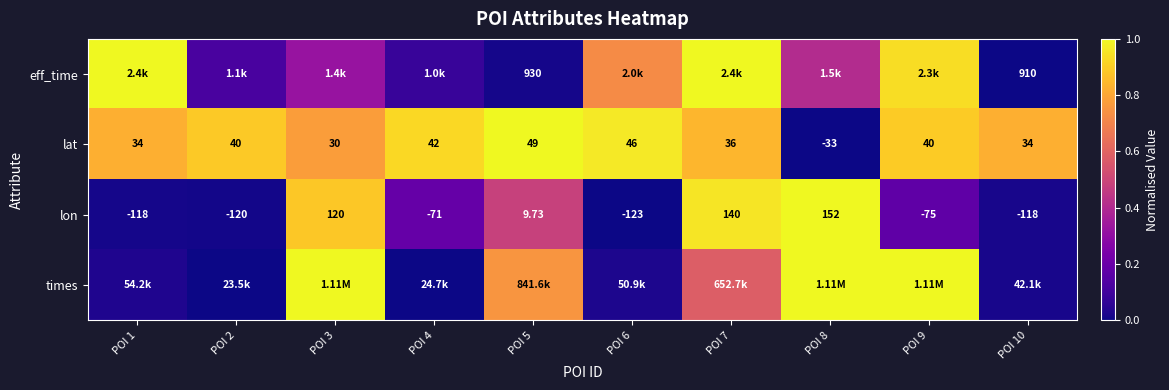

The lat series shows 1.3 at POI 2. True or false?

False